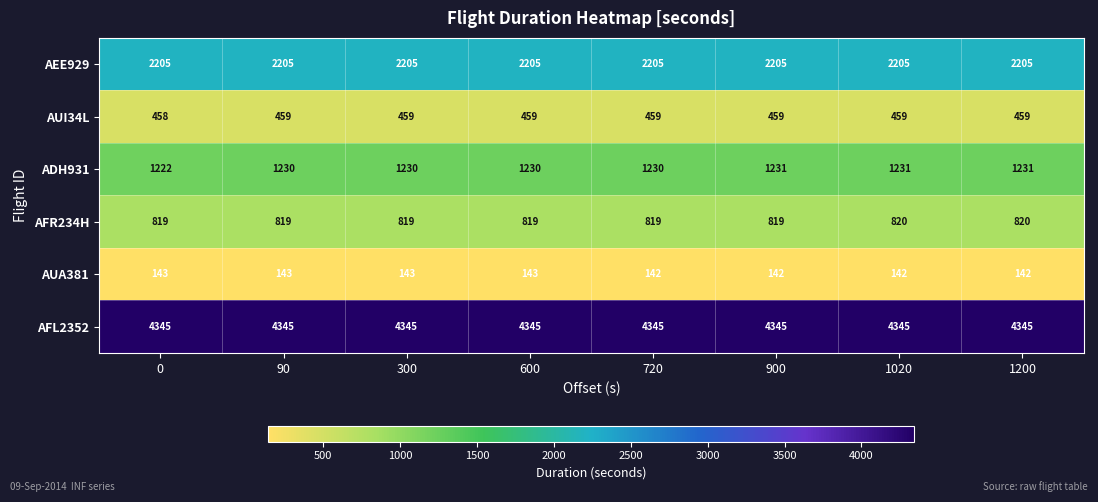

Count the ADH931 values in the range 1230 to 1231.

7